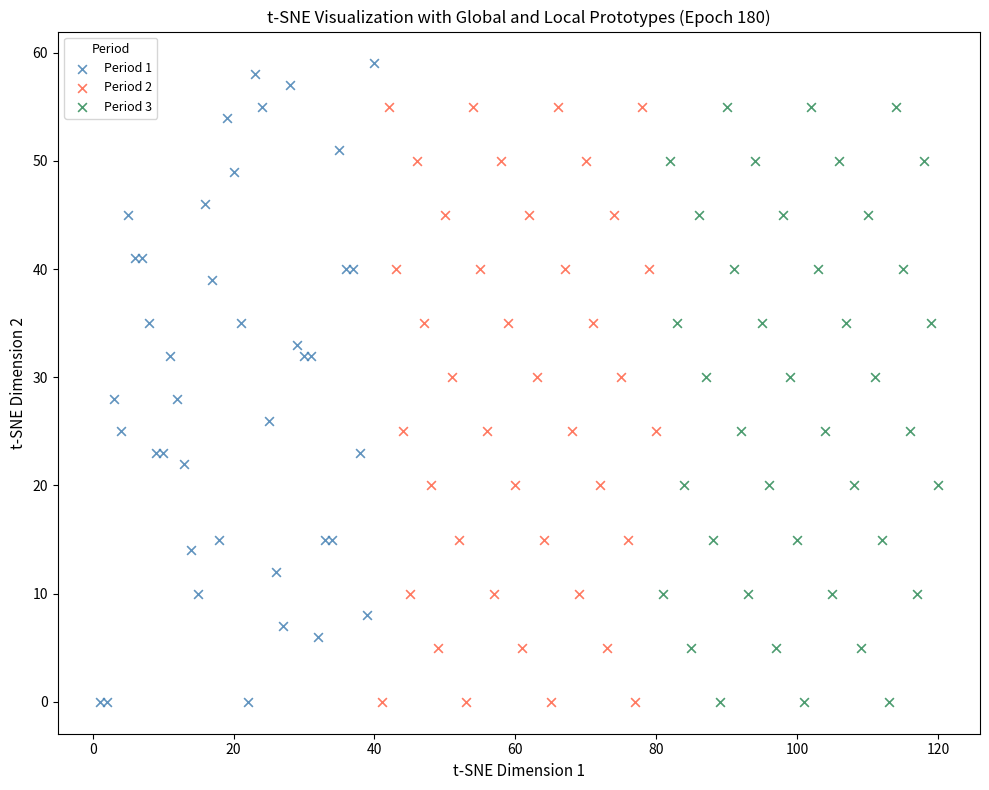

Which series reaches the maximum Y coordinate?

Period 1